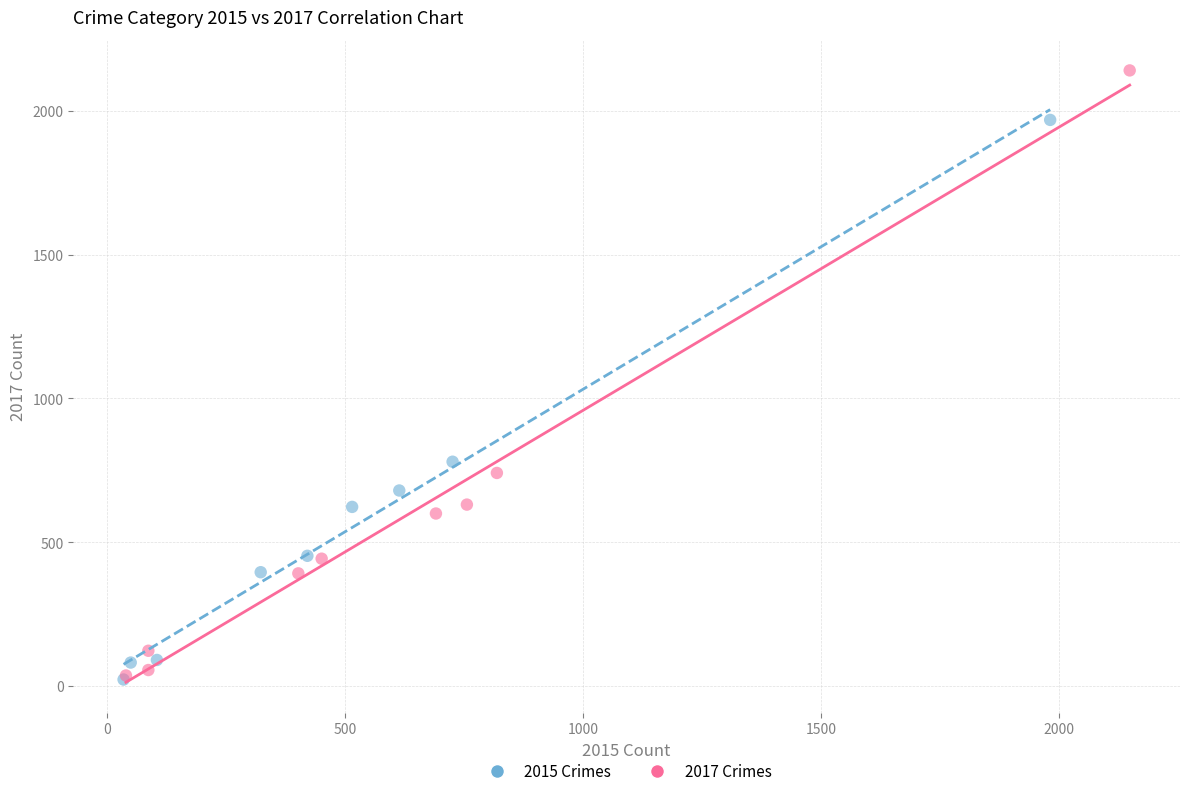

Which series has the largest Y range (max minus min)?

2017 Crimes